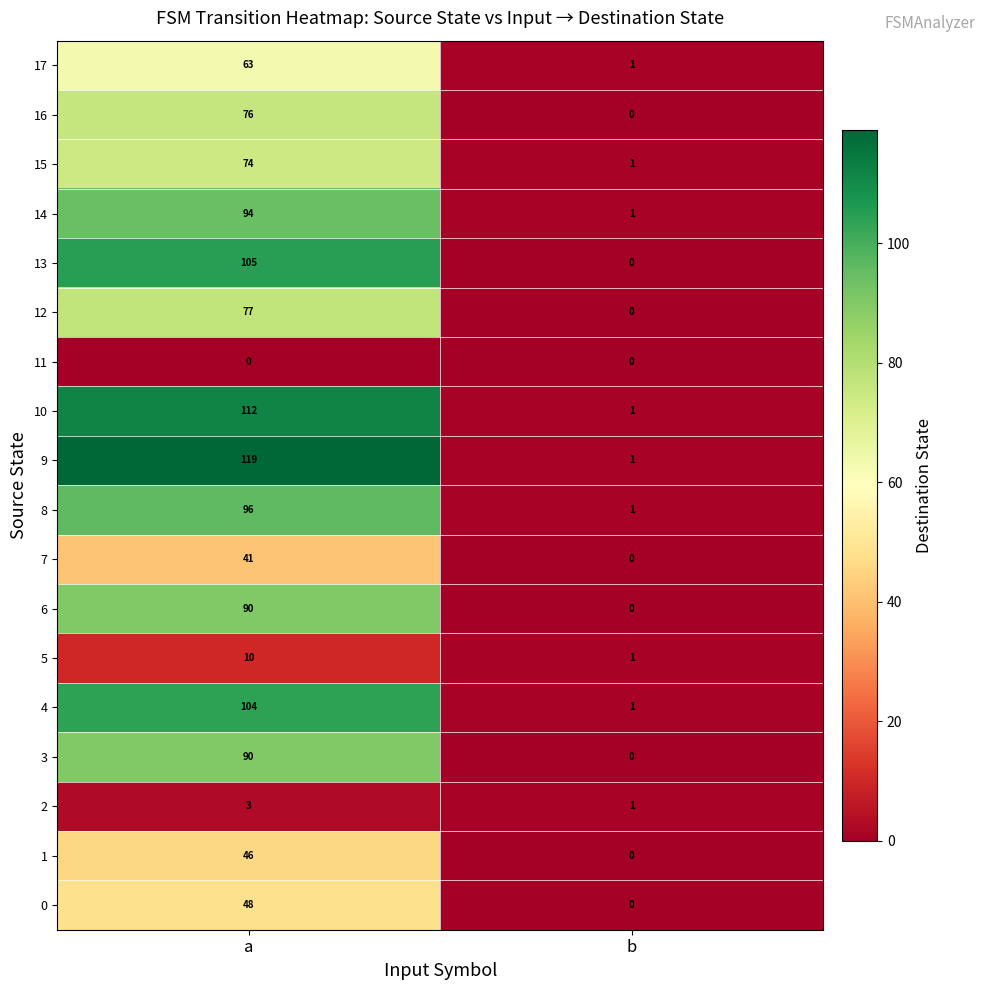

What is the spread (max minus min) of values at a?

119